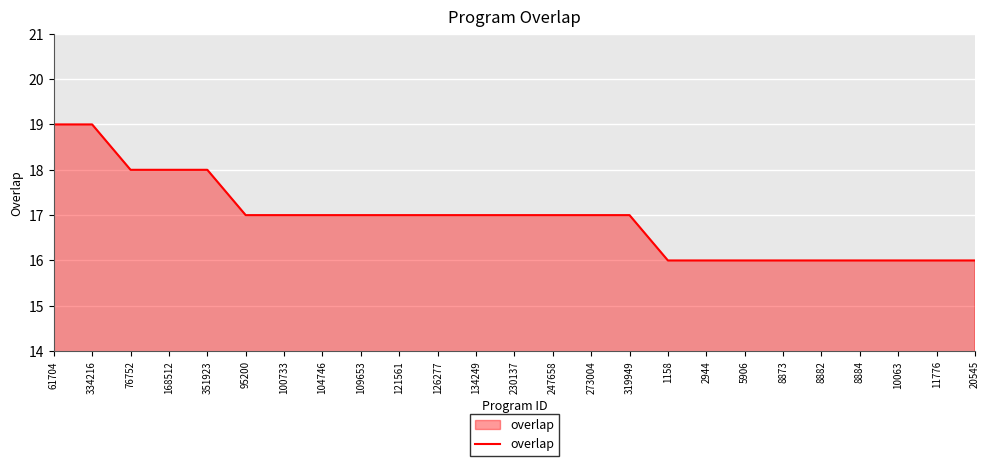

What is the sum of the values at 134249 and 8882?

33